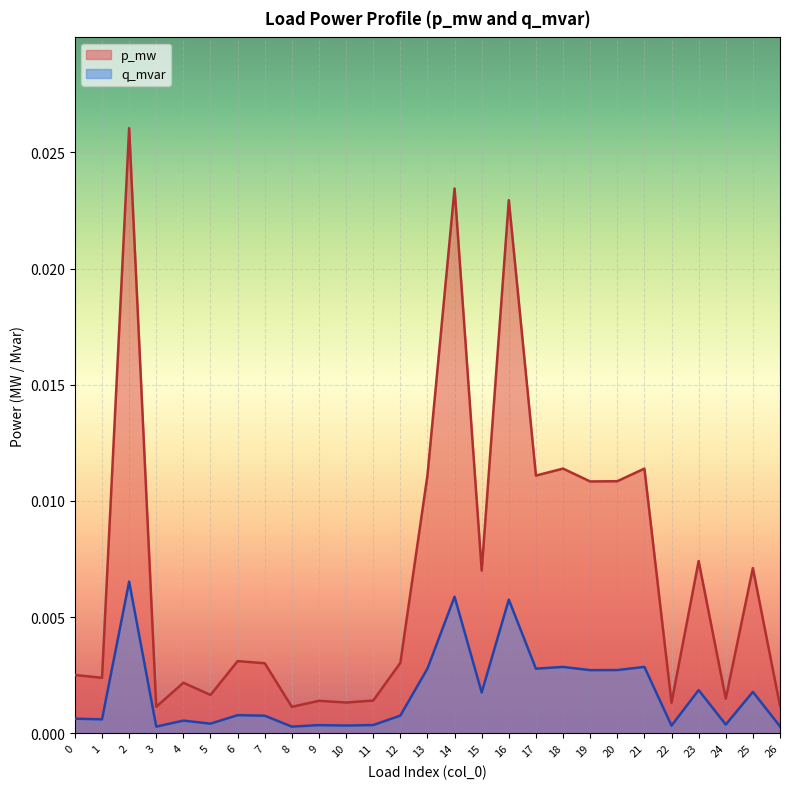

Which series has the widest spread of values?

p_mw